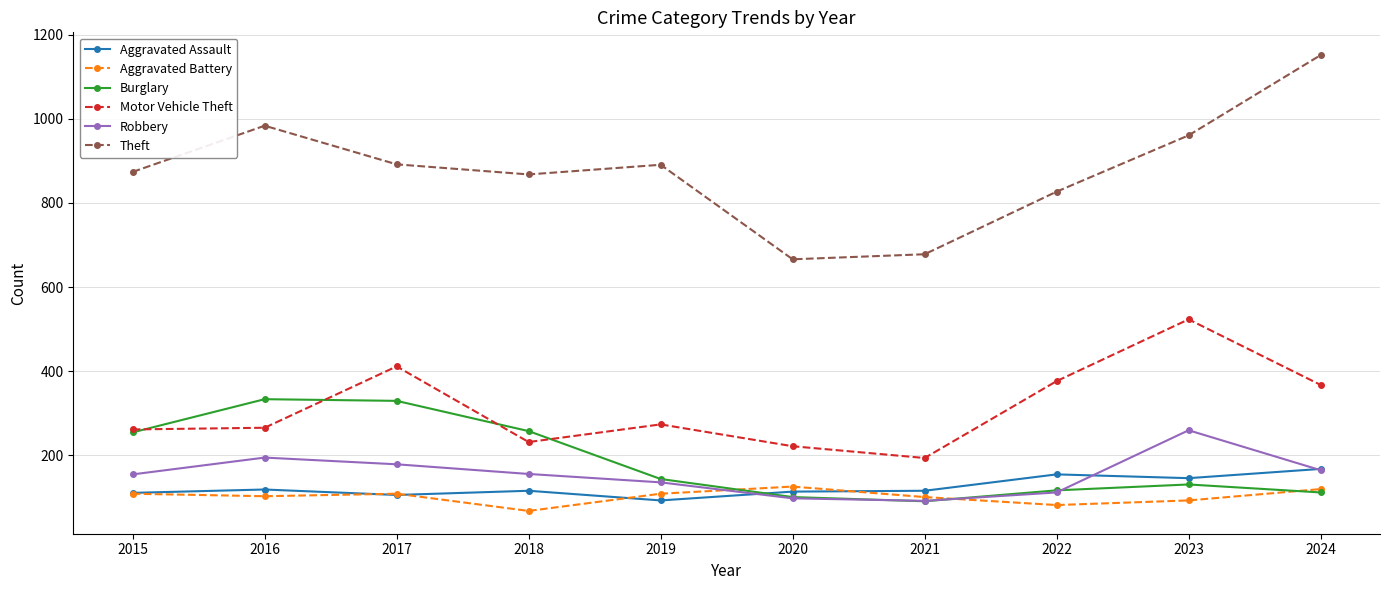

True or false: Aggravated Battery and Motor Vehicle Theft cross at least once.

False